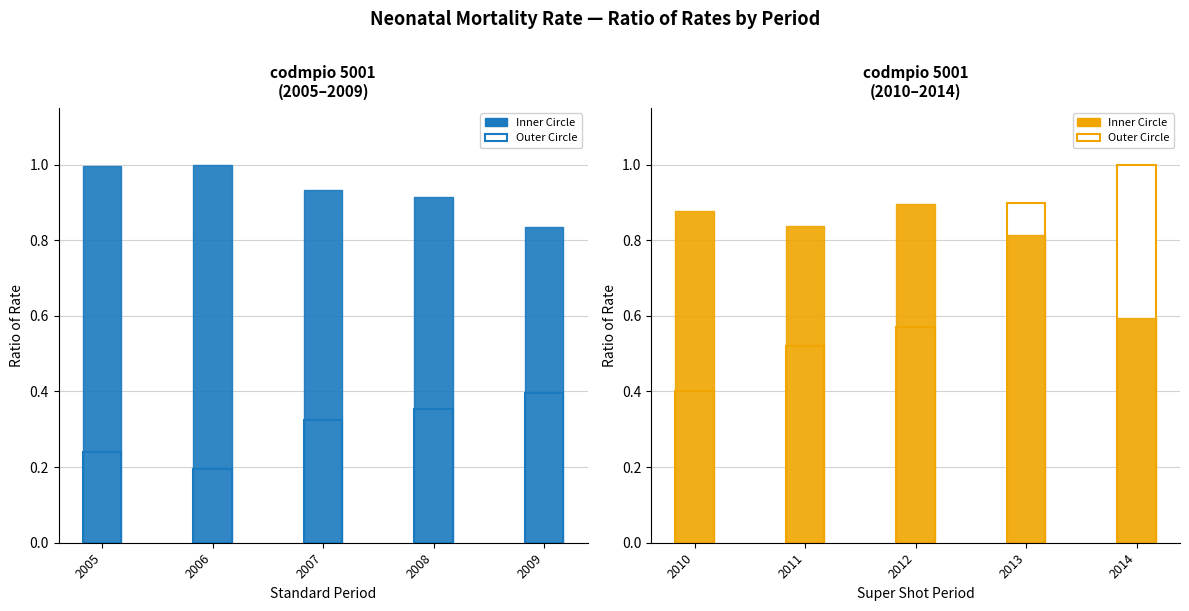

Which has a higher value, 2013 or 2010?

2013